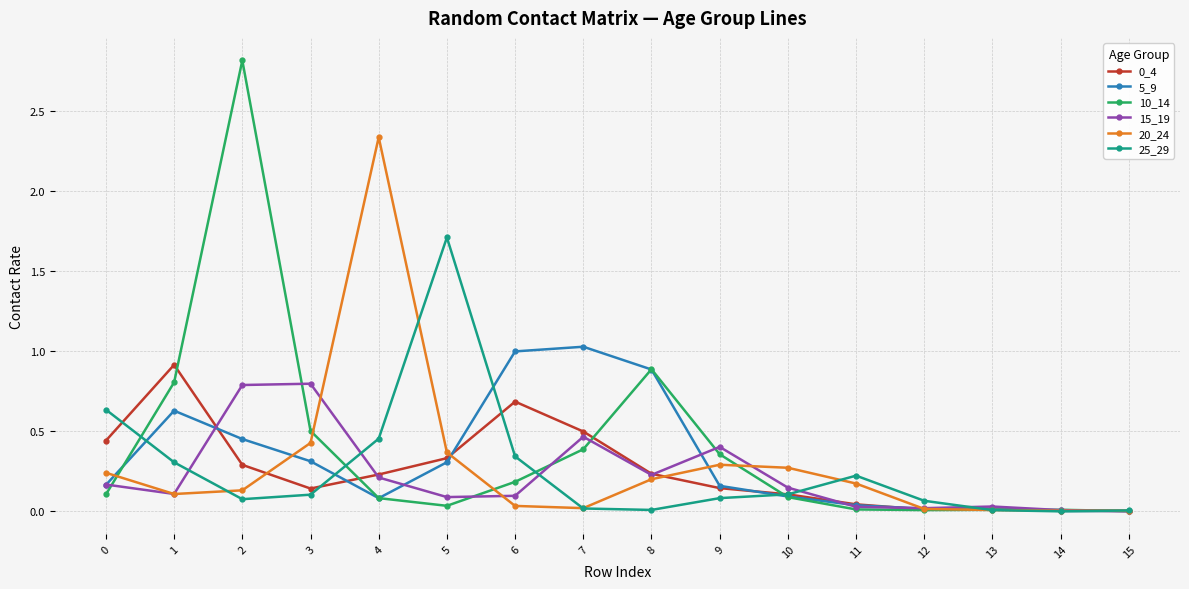

The 15_19 series shows 0.0 at 6. True or false?

False